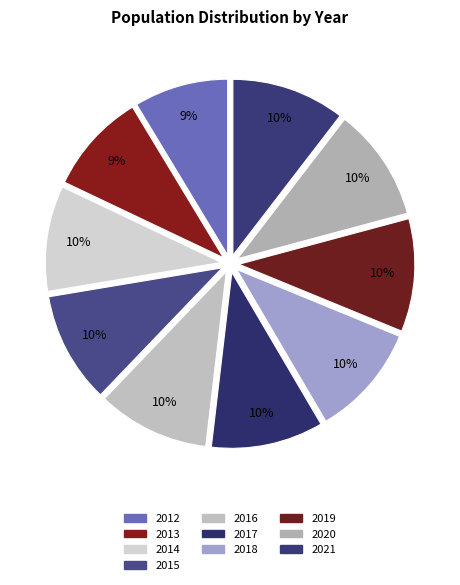

Which slice is the largest?

2021